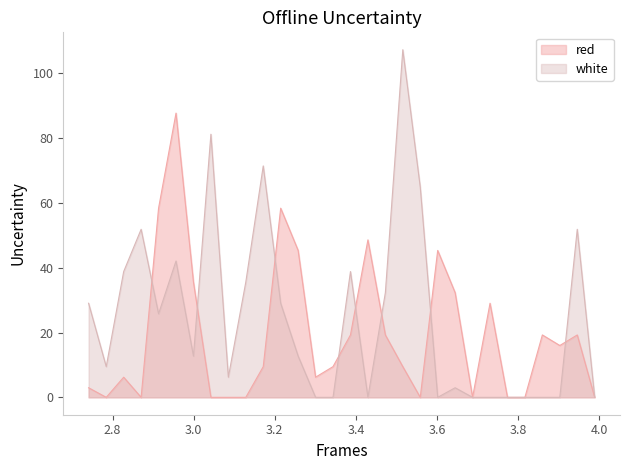

List the labels in order of red value, largest first.

2.9565, 2.9135, 3.2145, 3.4295, 3.2575, 3.6015, 2.9995, 3.6445, 3.7305, 3.3865, 3.4725, 3.8595, 3.9455, 3.9025, 3.1715, 3.3435, 3.5155, 2.8275, 3.3005, 2.741, 2.7845, 2.8705, 3.0425, 3.0855, 3.1285, 3.5585, 3.6875, 3.7735, 3.8165, 3.9885